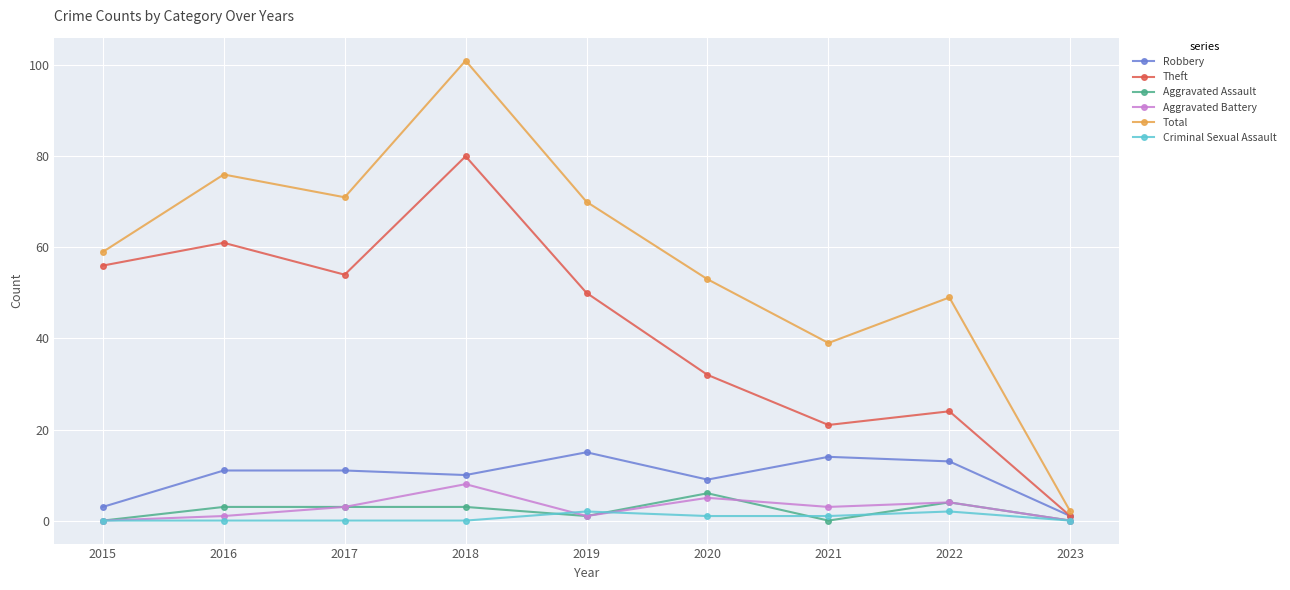

How many lines are shown in the chart?

6